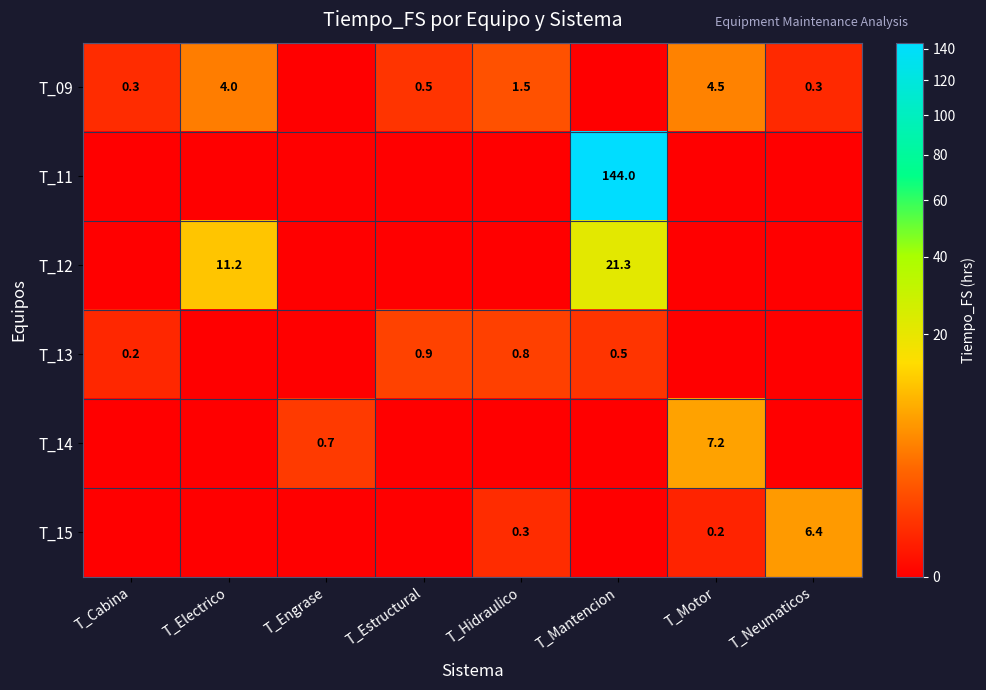

Is it true that T_13 equals 1.4 at T_Hidraulico?

False